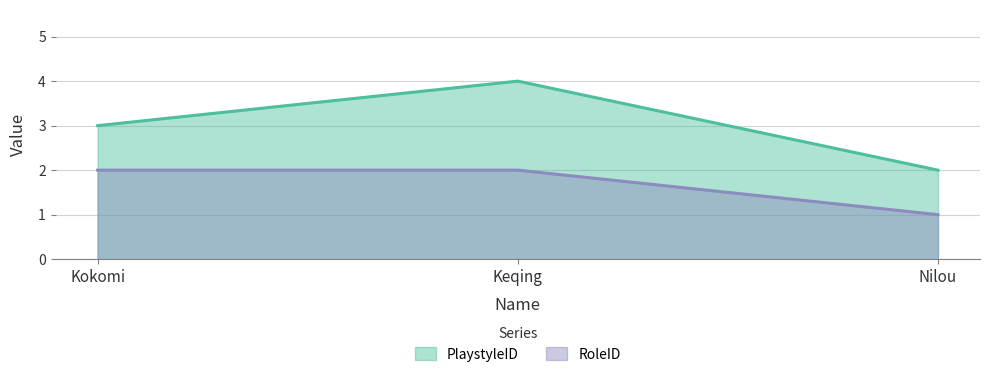

Reading left to right, what are all the values shown in this chart?

PlaystyleID: Kokomi=3	Keqing=4	Nilou=2
RoleID: Kokomi=2	Keqing=2	Nilou=1